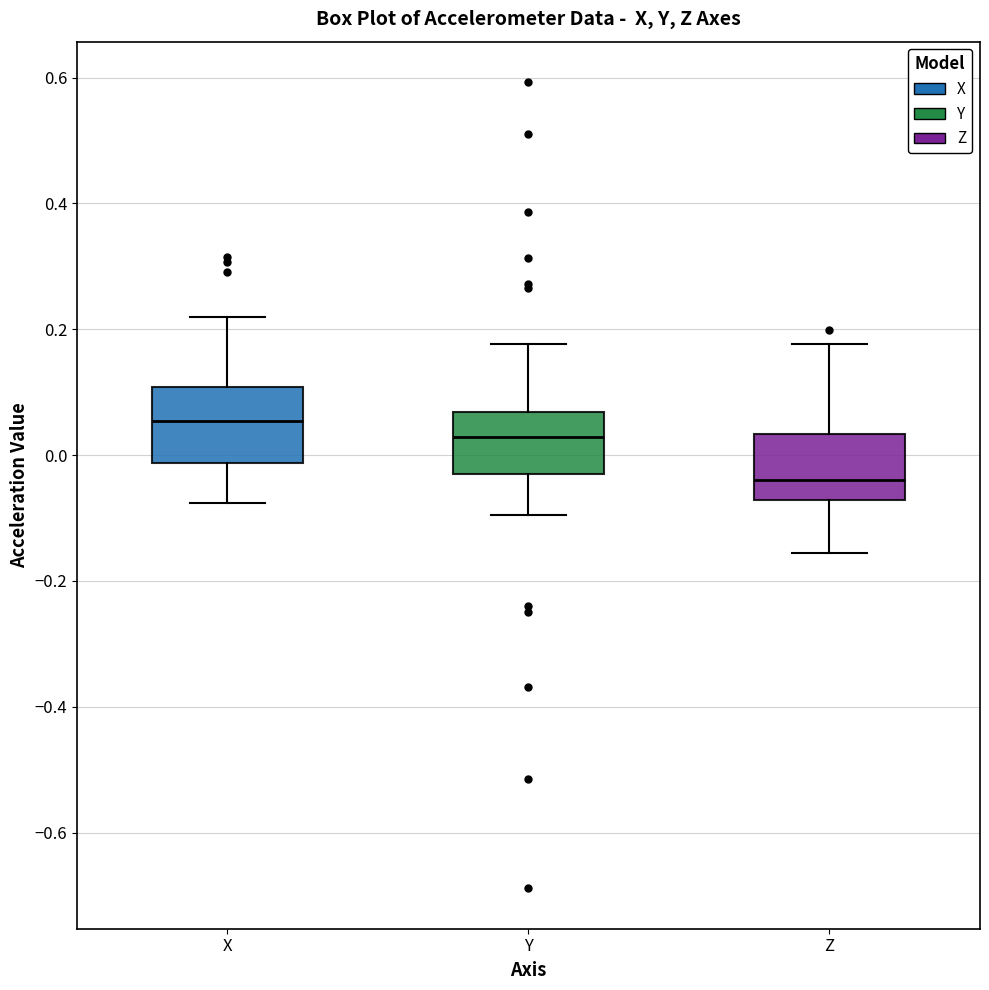

Where does the lower whisker of the box for X end on the y-axis? The values are not printed on the chart, so give them approximately, as read against the axis.

-0.08